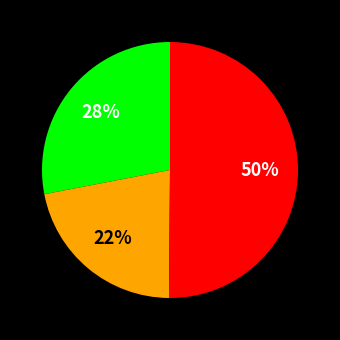

To the nearest percent, what is the average slice percentage?

33%